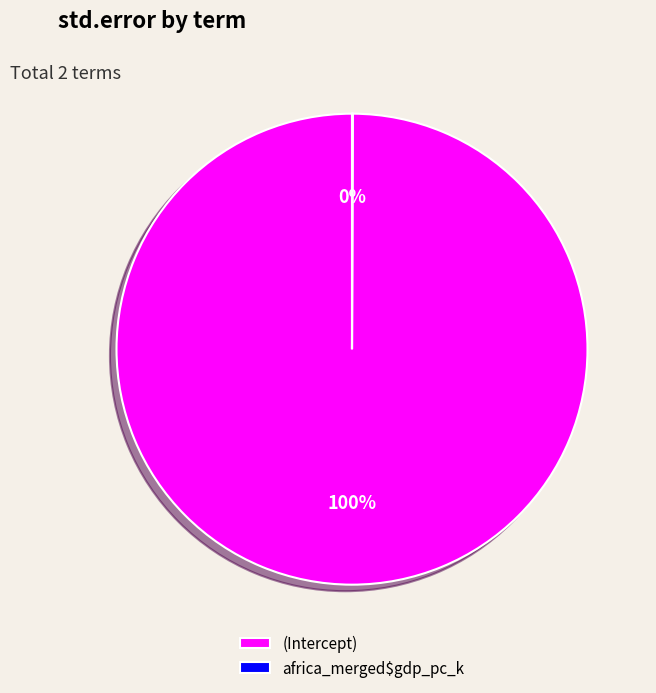

To the nearest percent, what is the difference between the largest and smallest slice percentages?

100%